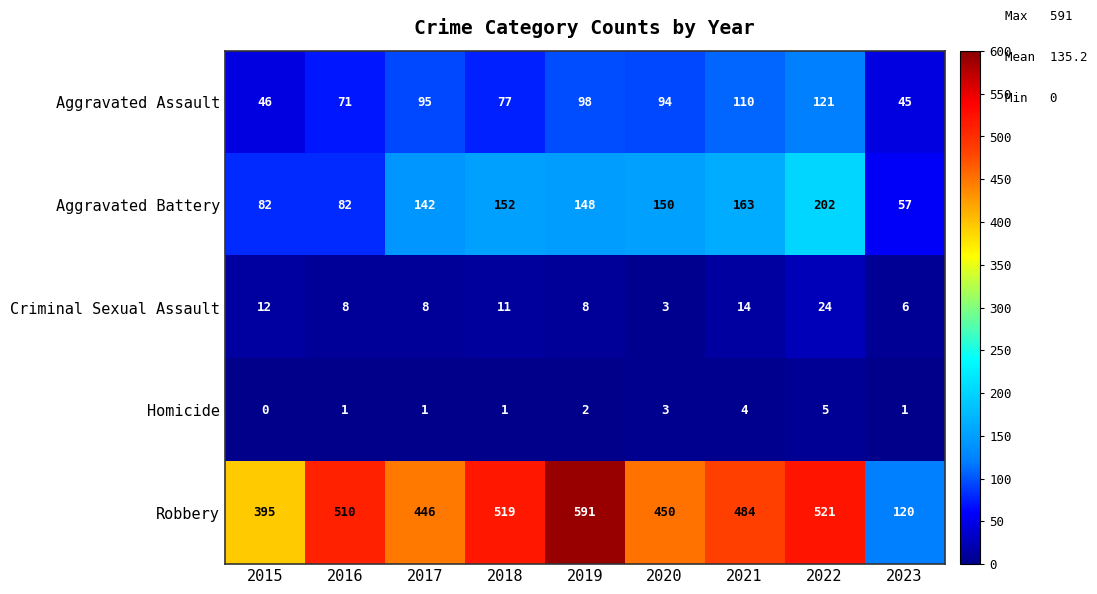

At which label does Aggravated Assault first exceed 94?

2017